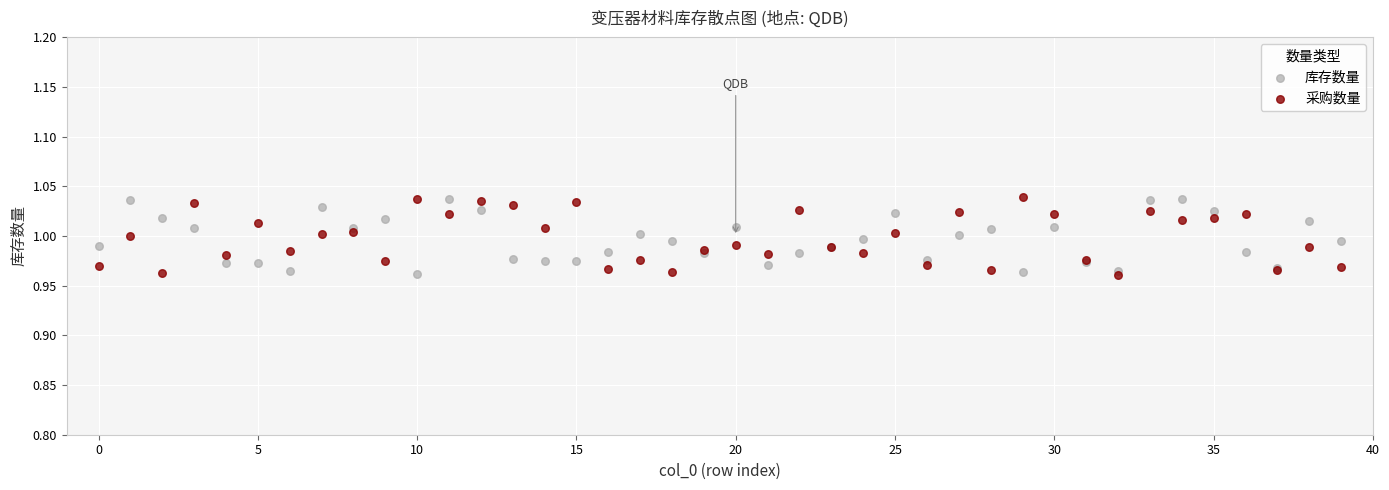

What are all the series names shown in the legend?

库存数量, 采购数量